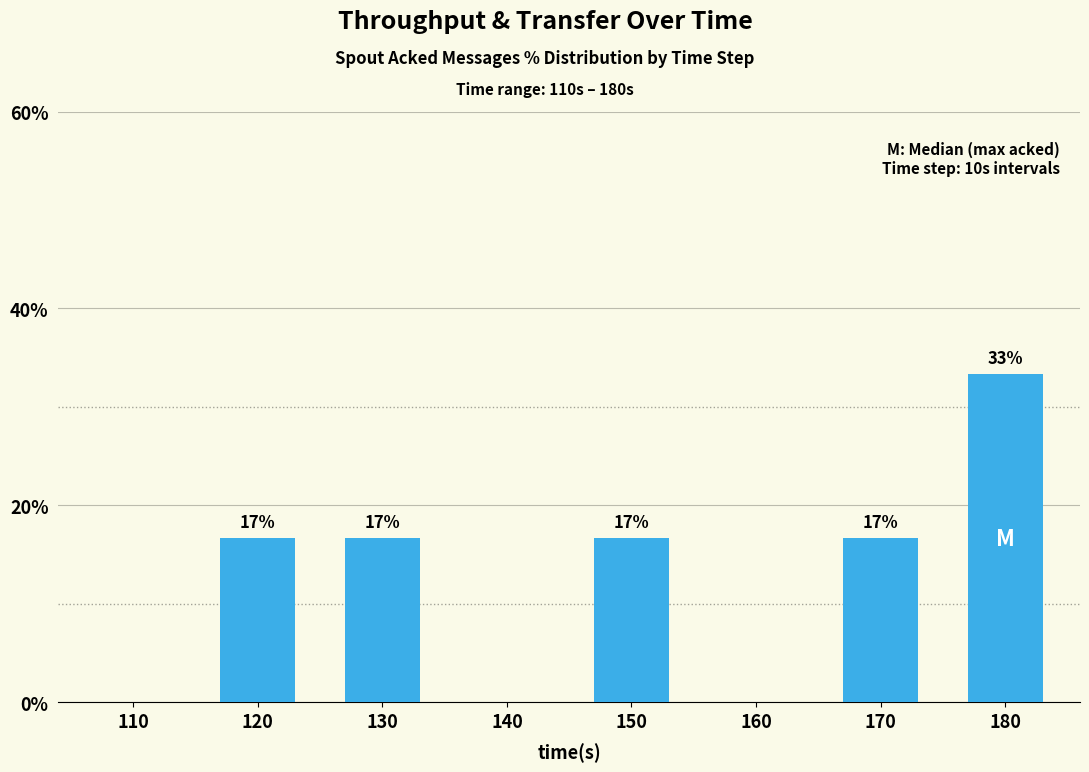

Rank the categories by value from lowest to highest.

110, 140, 160, 120, 130, 150, 170, 180